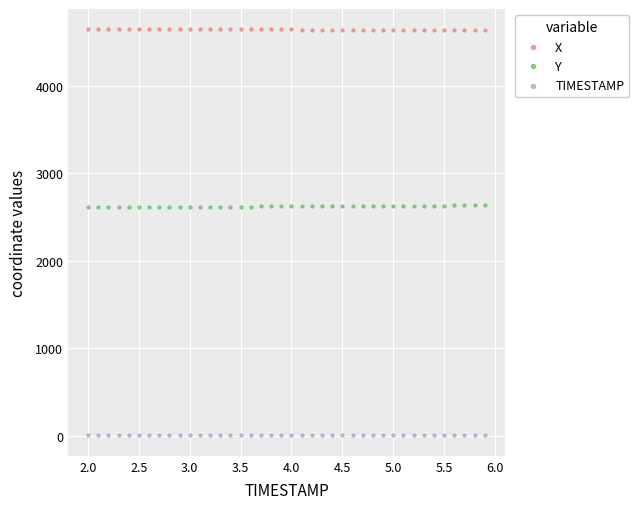

Which series contains the lowest Y value?

TIMESTAMP